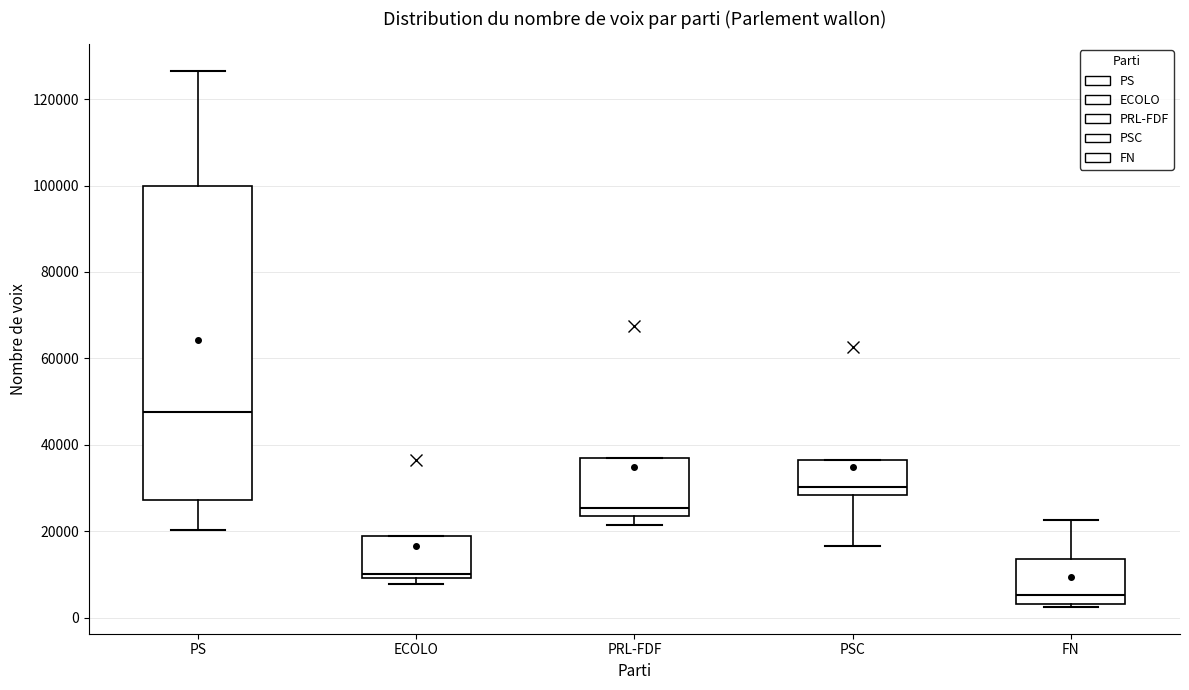

Reading left to right, transcribe this box plot: for each box, give where its median line is, the range the box spans, and where its two whiskers end, as read against the y-axis. The values are not printed on the chart, so give them approximately, as read against the axis.

PS: median 48000, box 28000 to 100000, whiskers 20000 to 126000
ECOLO: median 10000 (just above the box's lower edge), box 10000 to 18000, whiskers 8000 to 18000
PRL-FDF: median 26000, box 24000 to 36000, whiskers 22000 to 36000
PSC: median 30000, box 28000 to 36000, whiskers 16000 to 36000
FN: median 6000, box 4000 to 14000, whiskers 2000 to 22000